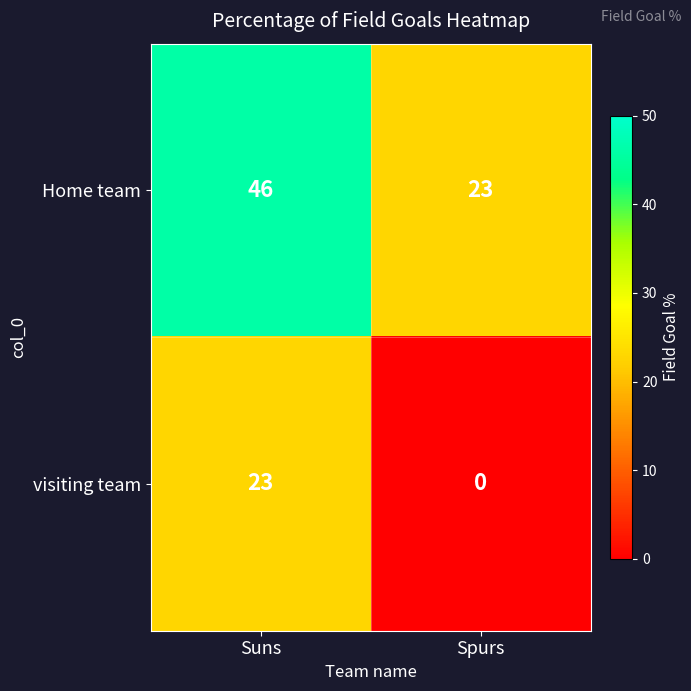

What is the difference between the highest and lowest values at Suns?

23